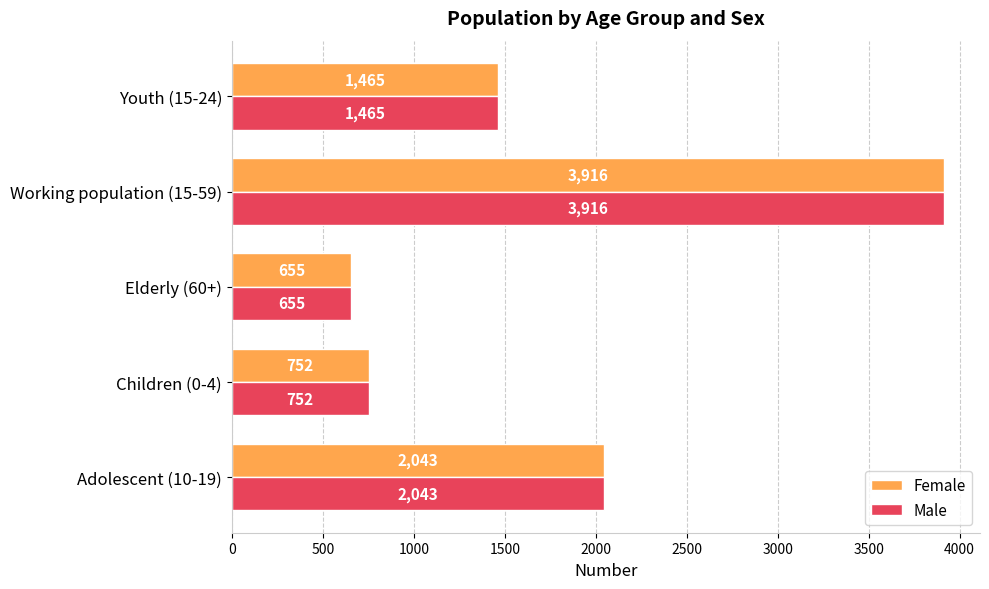

What is the average value of the Female series?

1766